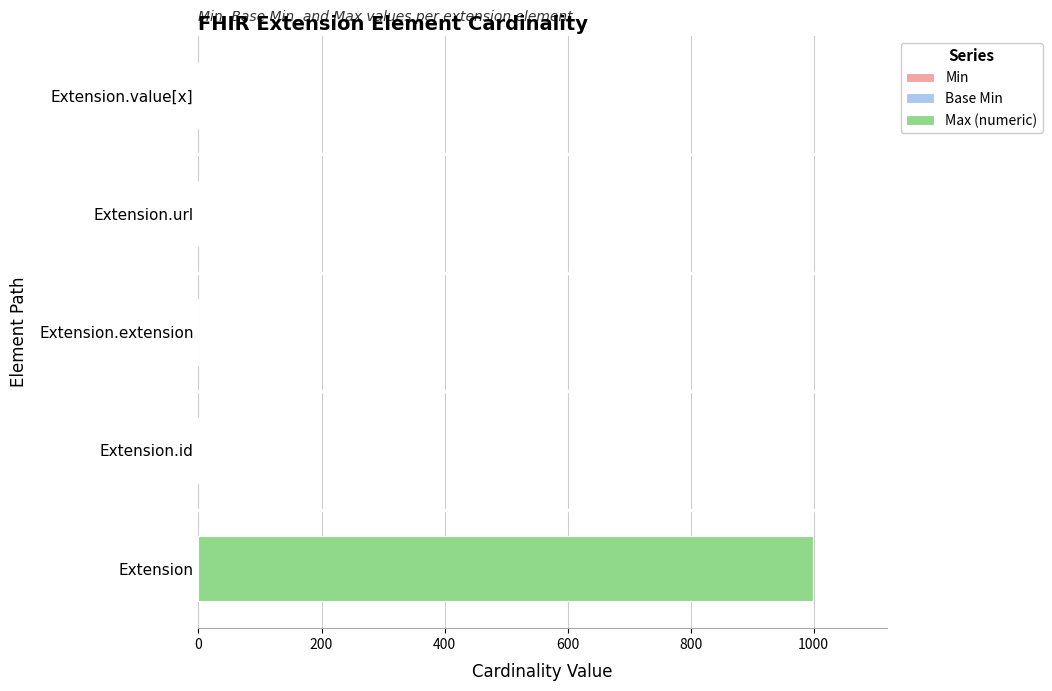

At which category is the sum across all series the highest?

Extension